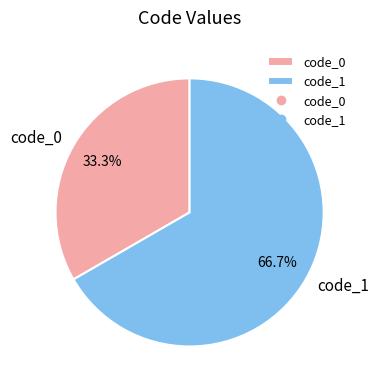

Is there any slice that represents more than half of the pie?

Yes